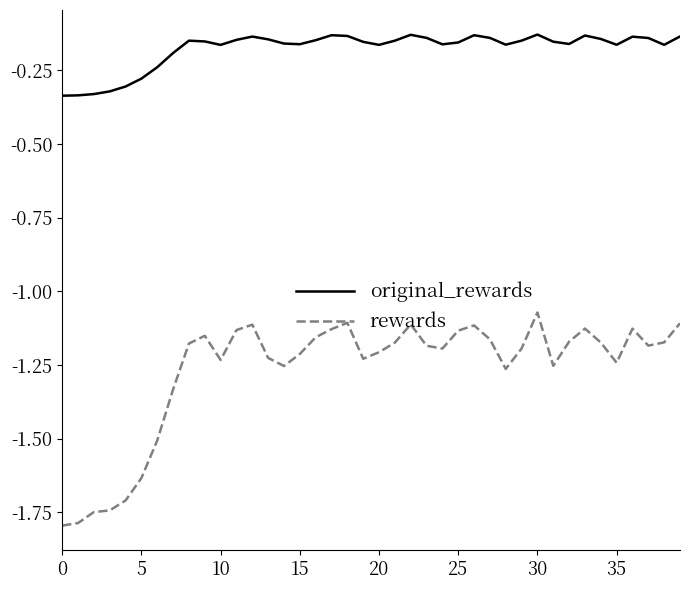

What is the smallest value displayed?

-1.8